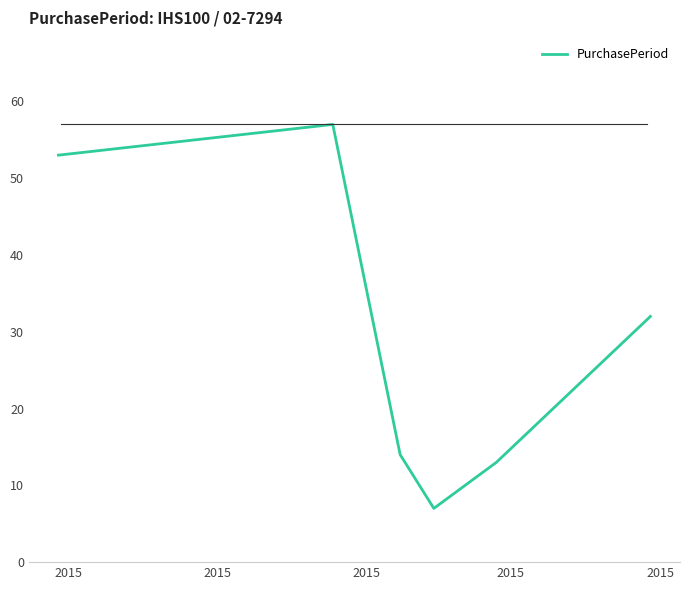

How many distinct data groups are displayed?

1